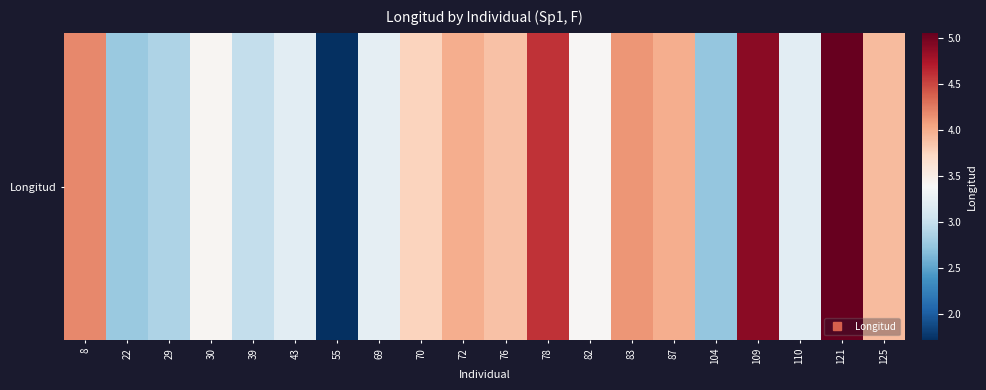

Rank the categories by value from lowest to highest.

55, 104, 22, 29, 39, 43, 110, 69, 82, 30, 70, 76, 125, 72, 87, 83, 8, 78, 109, 121